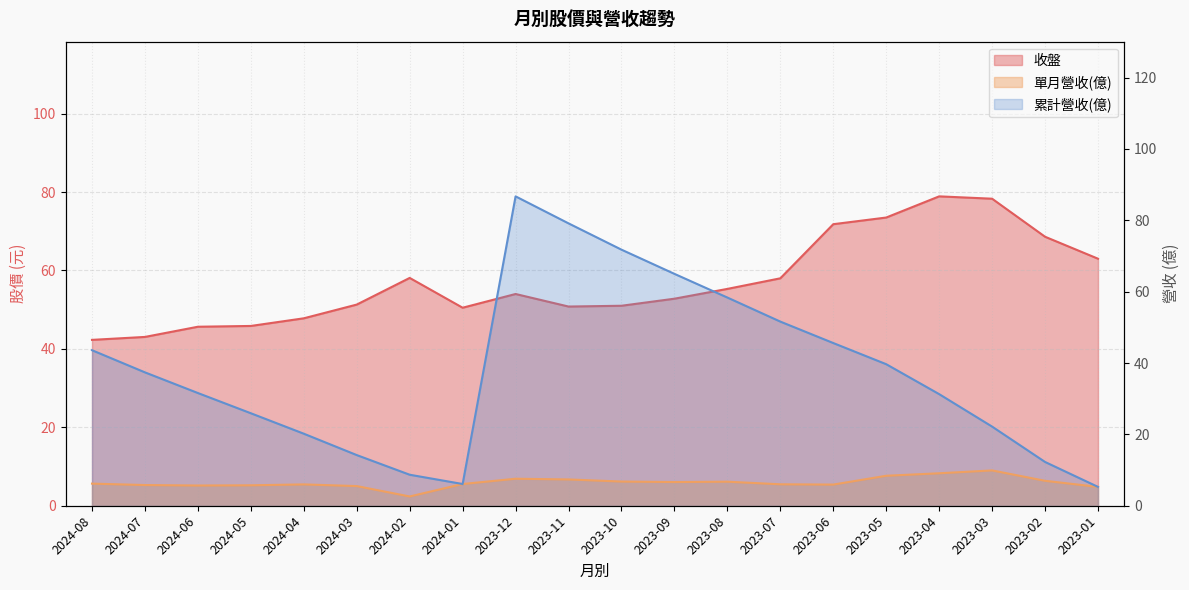

At 2024-07, list the series in order from largest to smallest.

收盤, 累計營收(億), 單月營收(億)